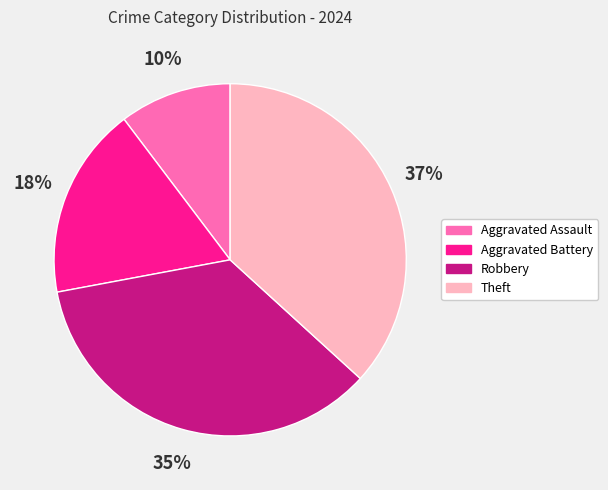

Rank the categories by value from lowest to highest.

Aggravated Assault, Aggravated Battery, Robbery, Theft